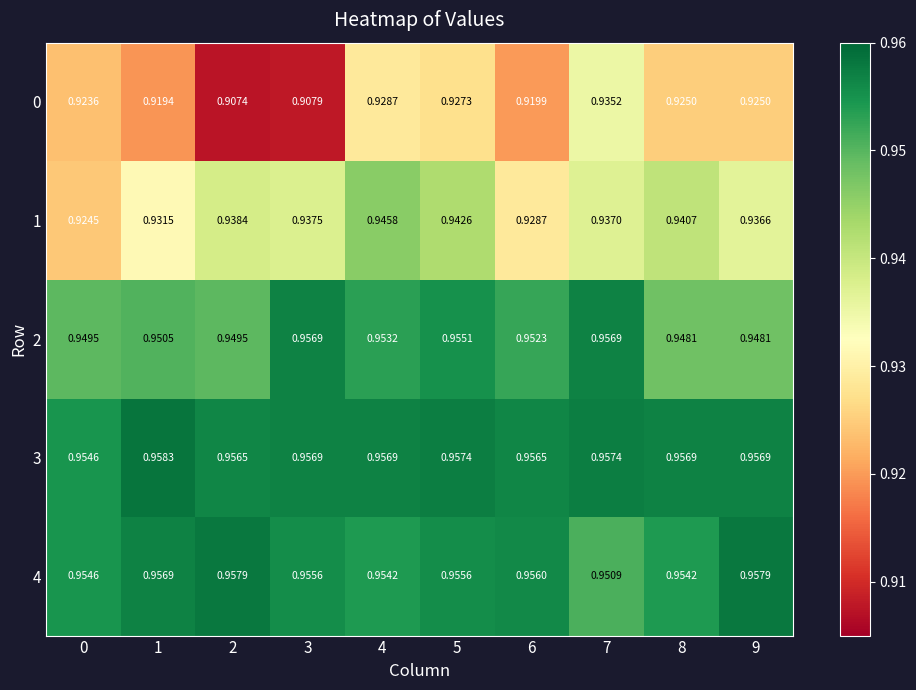

Is the value of 0 at 4 greater than the value of 3 at 2?

No